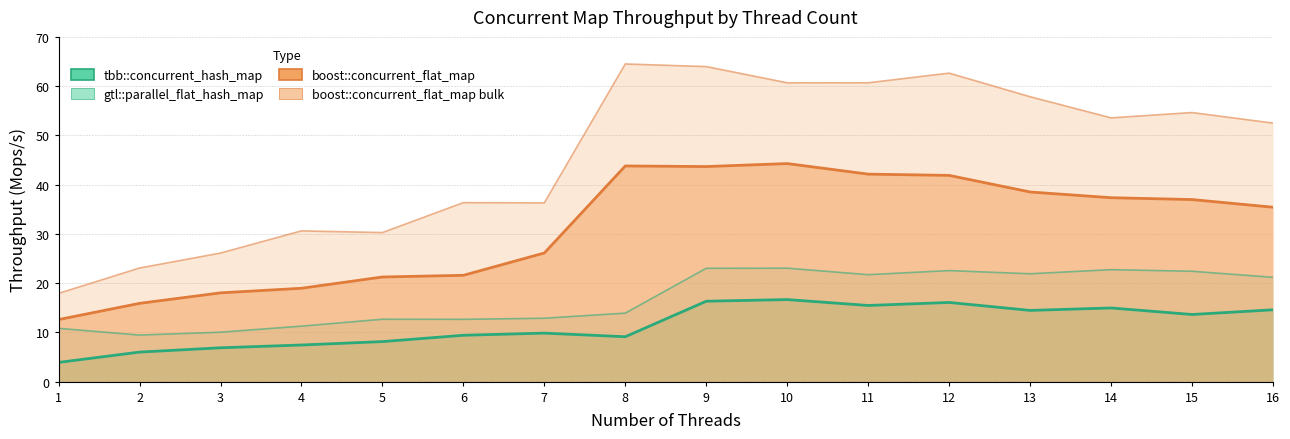

At which label is boost::concurrent_flat_map bulk closest to 41?

6